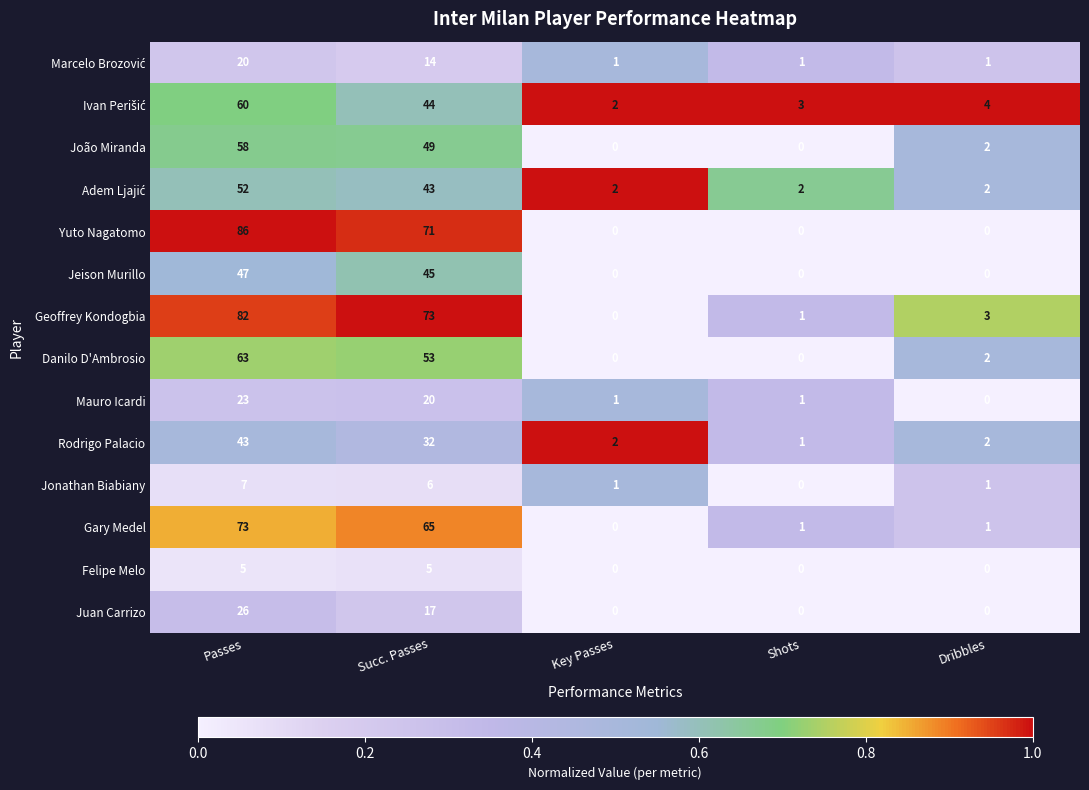

Where does the João Miranda series first go above 2?

Passes